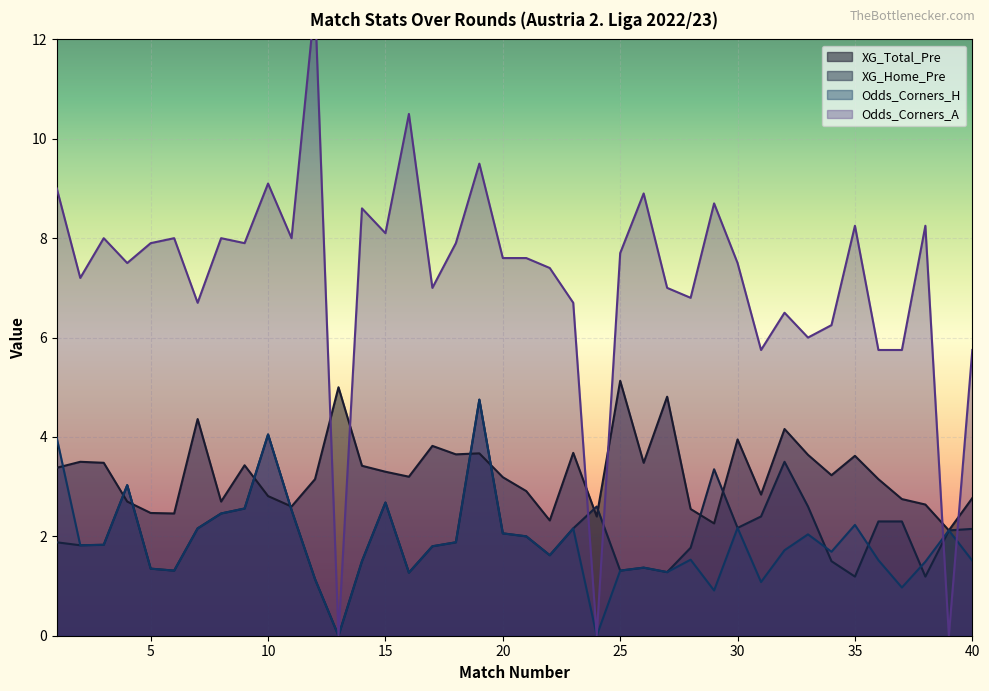

At which category does Odds_Corners_A reach its first local peak?

3